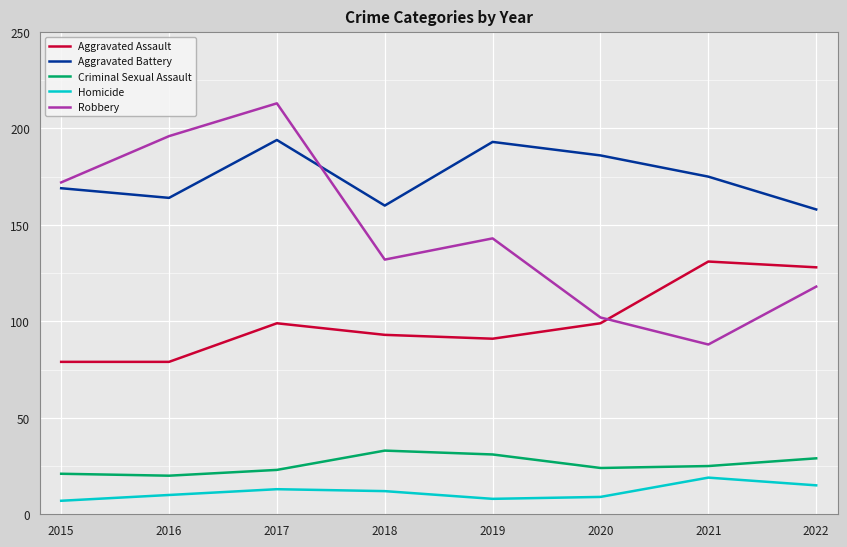

Reading left to right, list all the values displayed in this chart.

Aggravated Assault: 79	79	99	93	91	99	131	128
Aggravated Battery: 169	164	194	160	193	186	175	158
Criminal Sexual Assault: 21	20	23	33	31	24	25	29
Homicide: 7	10	13	12	8	9	19	15
Robbery: 172	196	213	132	143	102	88	118